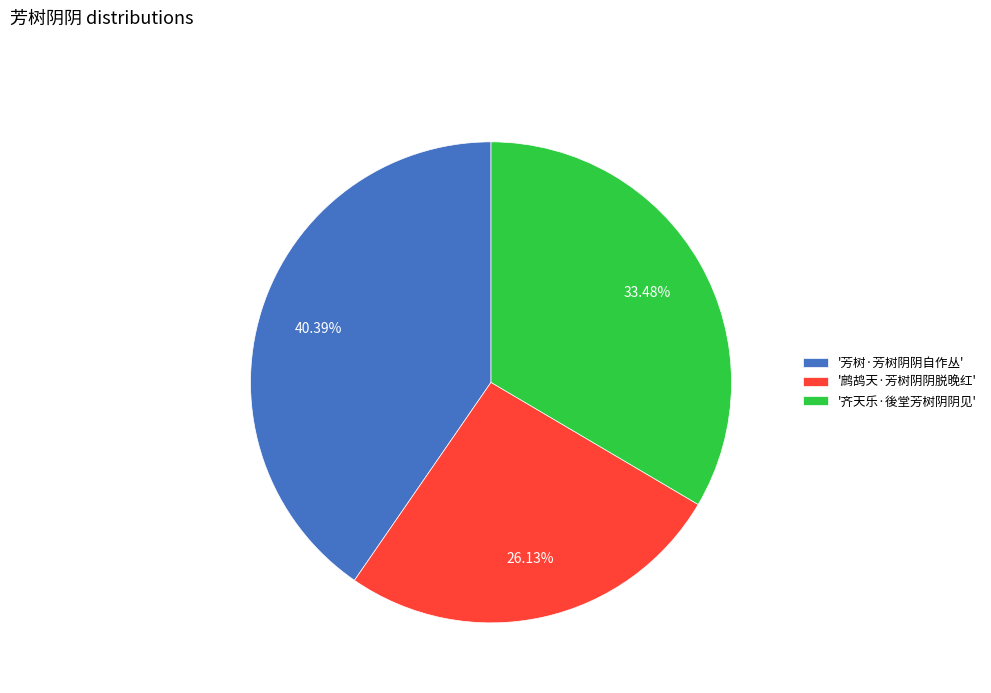

How many slices are in this pie chart?

3